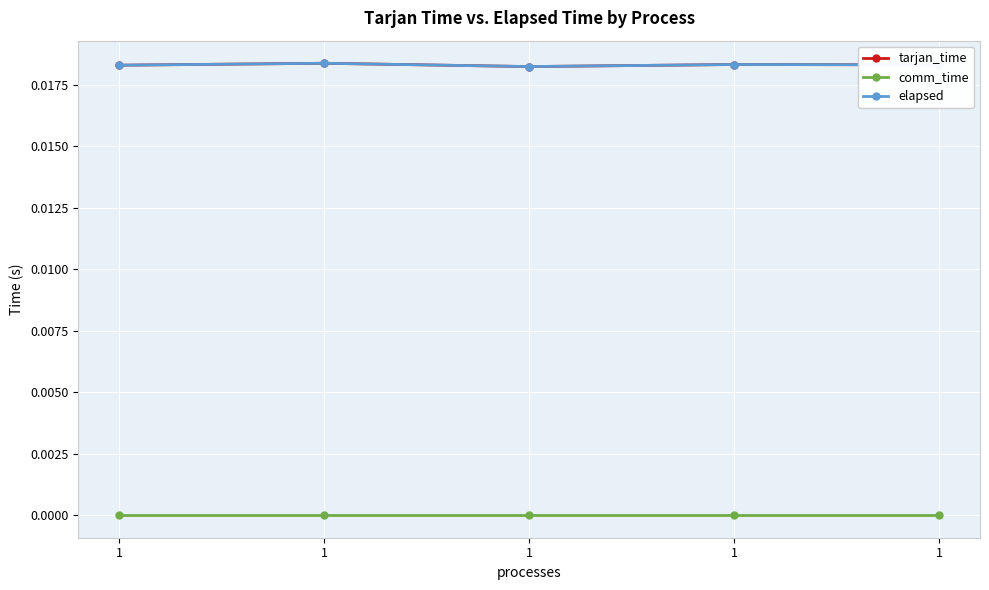

How many lines are shown in the chart?

3